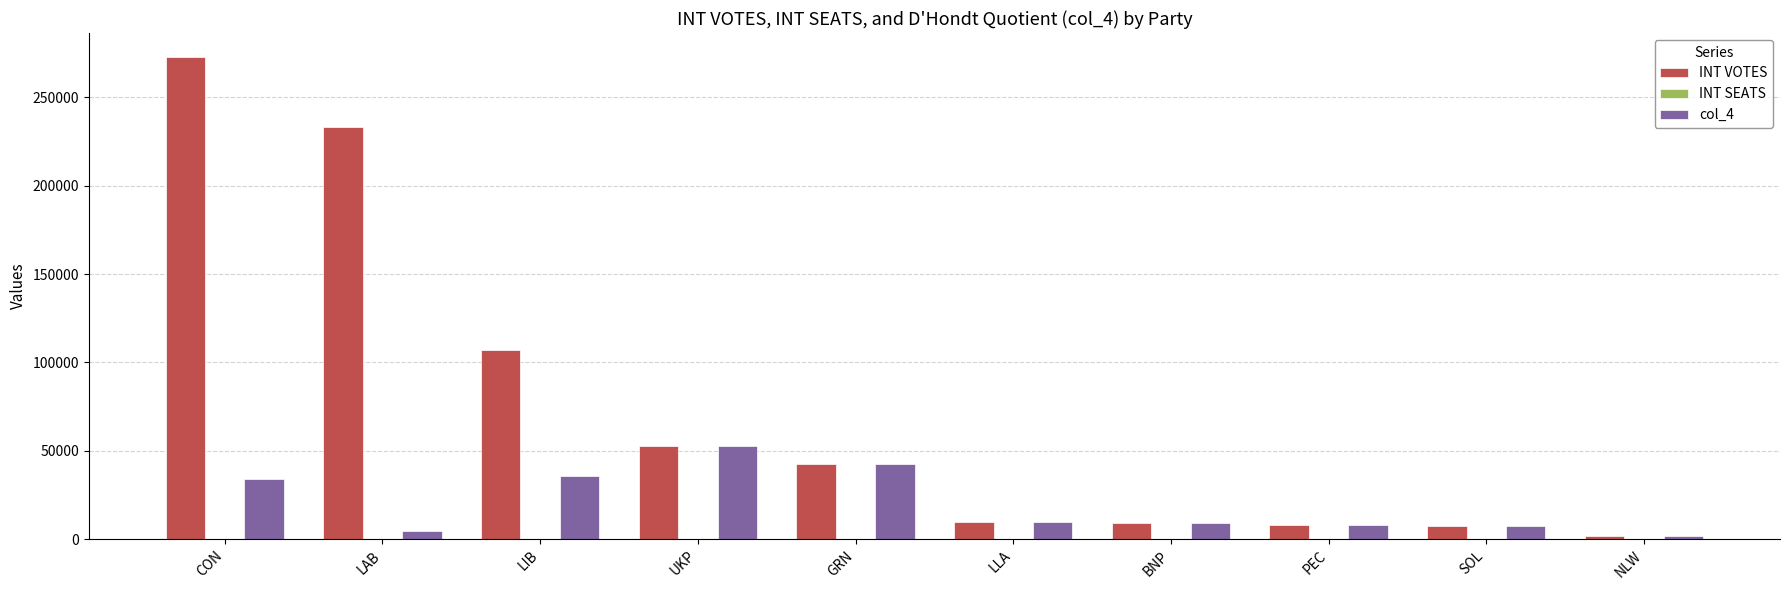

Does the chart contain stacked bars?

No